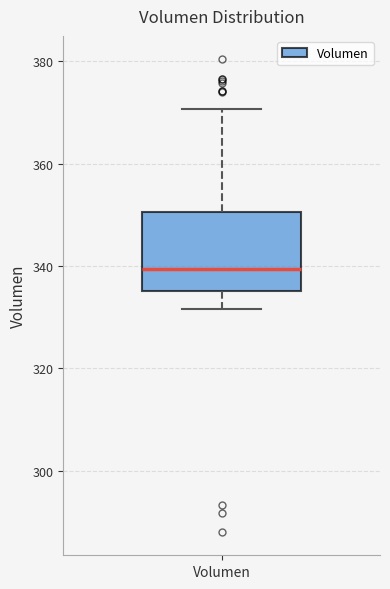

Where is the lower edge of the box for Volumen on the y-axis? The values are not printed on the chart, so give them approximately, as read against the axis.

336